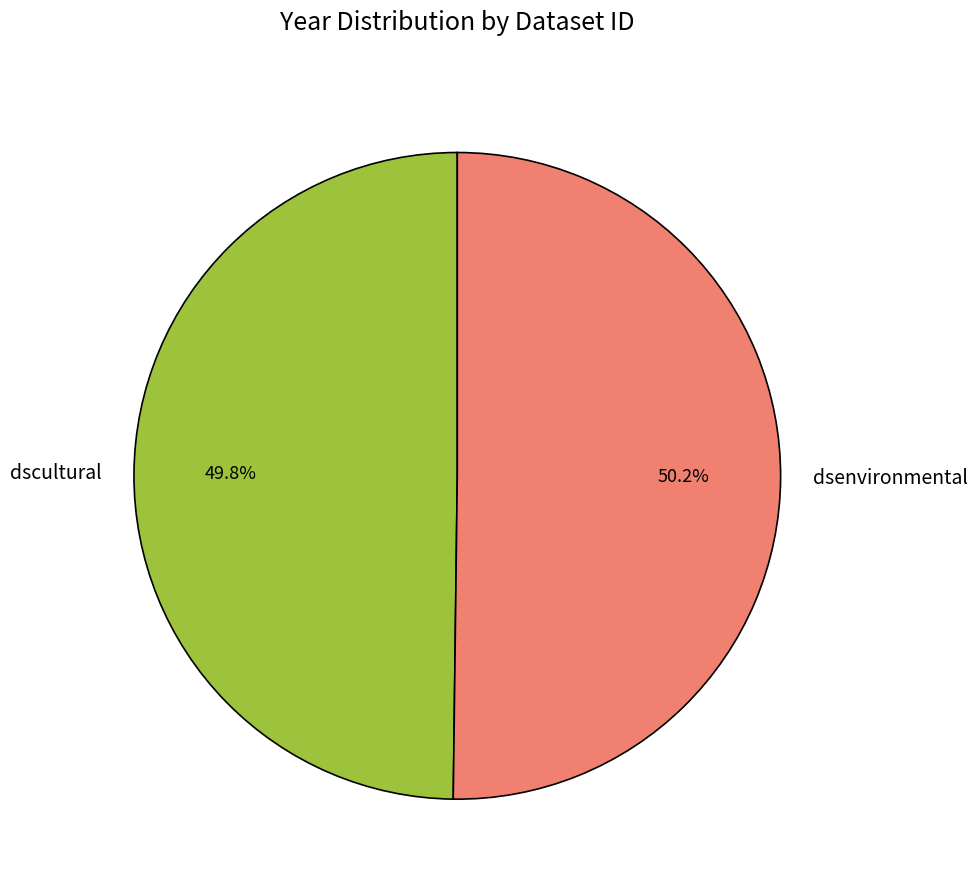

Approximately how many times larger is the value at dsenvironmental compared to dscultural?

1.0